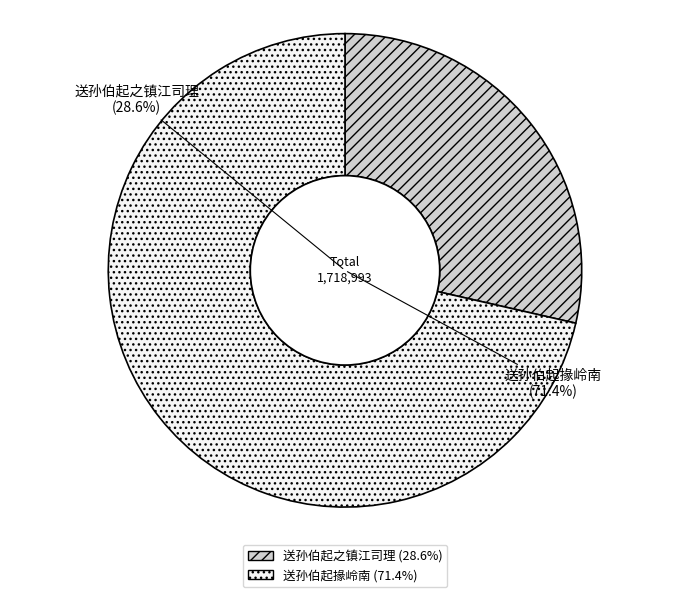

What percentage is the 送孙伯起之镇江司理 slice, to the nearest percent?

29%